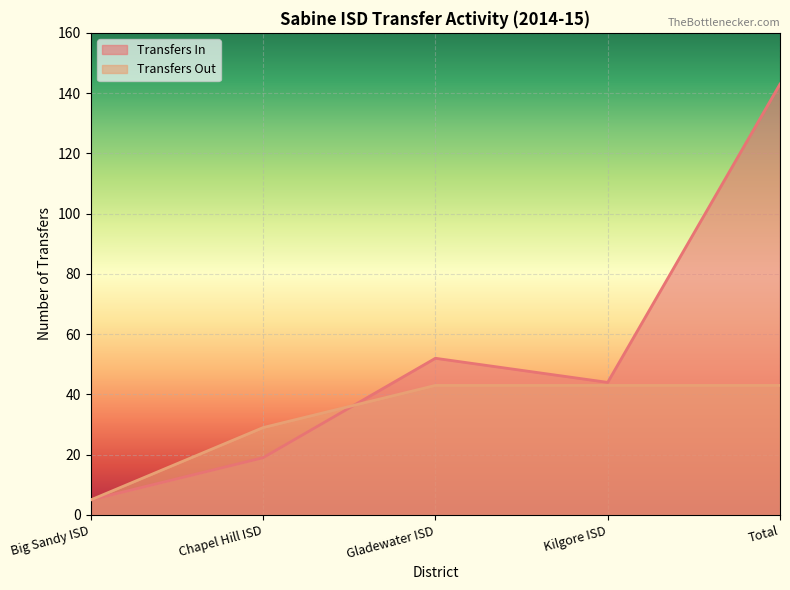

Rank the series by their maximum value, from highest to lowest.

Transfers In, Transfers Out